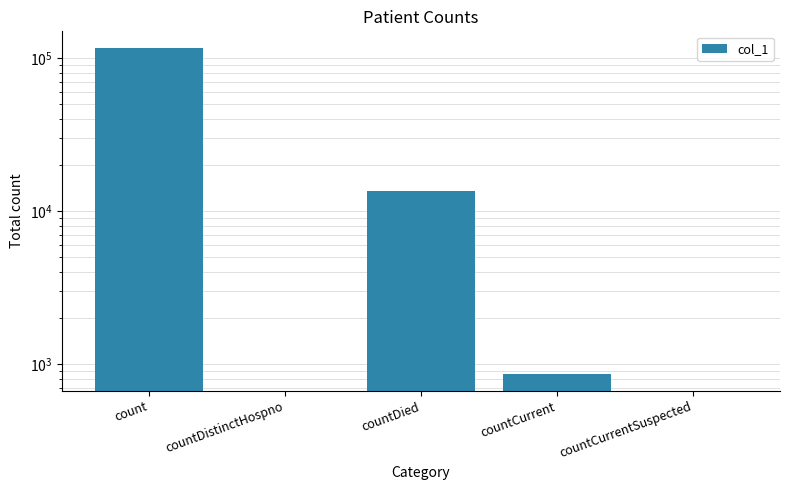

Rank the categories by value from highest to lowest.

count, countDied, countCurrent, countDistinctHospno, countCurrentSuspected